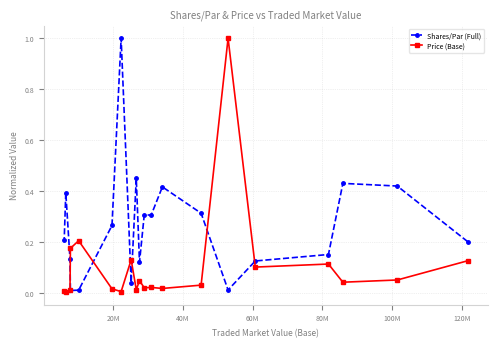

What is the value of the Price (Base) point at the 15th from the left?

1.0